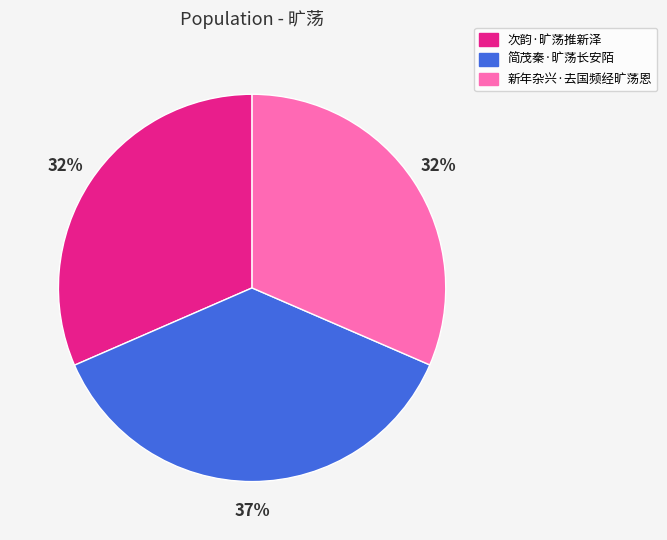

Which category has the biggest portion of the pie?

简茂秦·旷荡长安陌